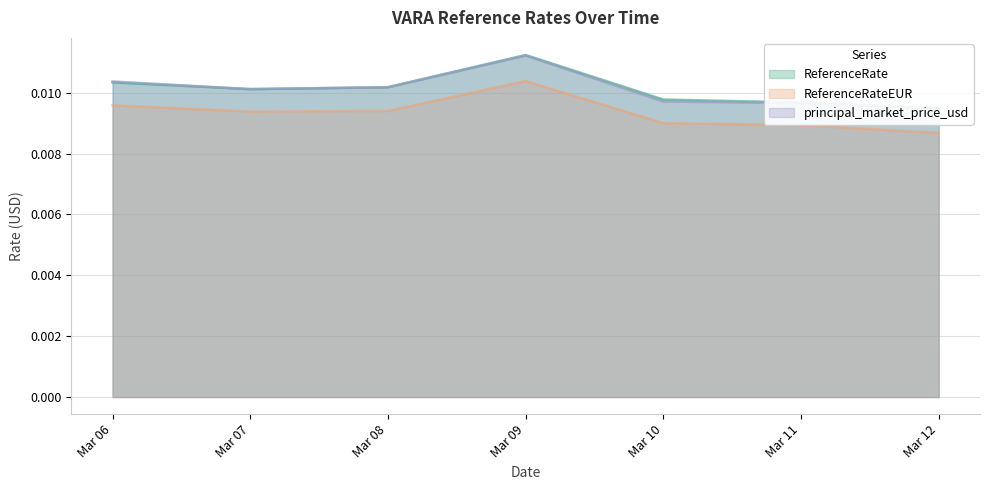

How many intersections are there between ReferenceRate and principal_market_price_usd?

2